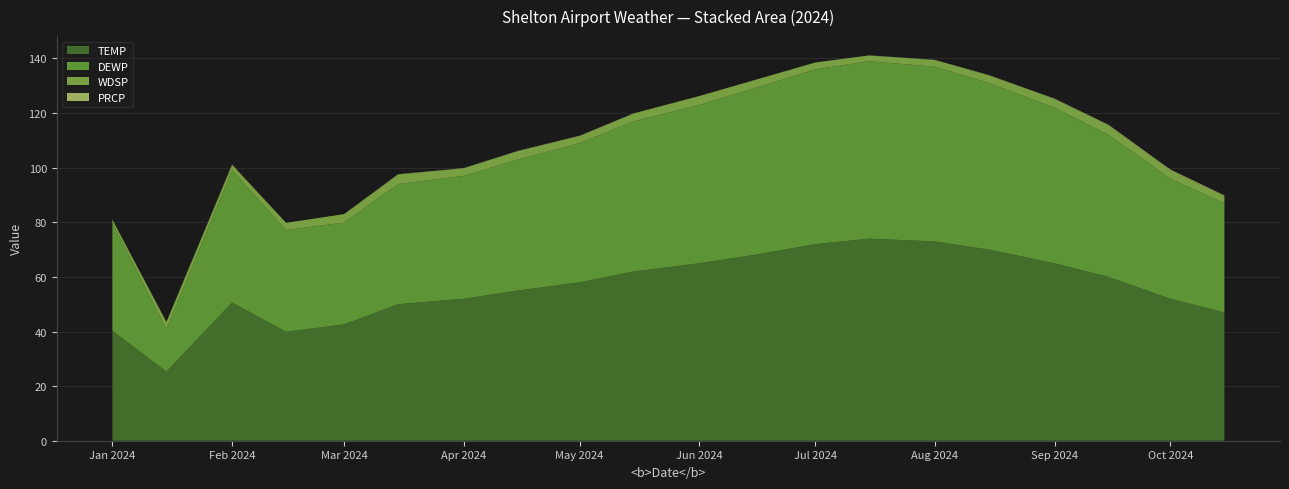

Reading left to right, list all the values displayed in this chart.

TEMP: 2024-01-01=40.3	2024-01-15=25.3	2024-02-01=50.6	2024-02-15=39.9	2024-03-01=42.6	2024-03-15=50.0	2024-04-01=52.0	2024-04-15=55.0	2024-05-01=58.0	2024-05-15=62.0	2024-06-01=65.0	2024-06-15=68.0	2024-07-01=72.0	2024-07-15=74.0	2024-08-01=73.0	2024-08-15=70.0	2024-09-01=65.0	2024-09-15=60.0	2024-10-01=52.0	2024-10-15=47.0
DEWP: 2024-01-01=39.6	2024-01-15=15.6	2024-02-01=48.5	2024-02-15=37.3	2024-03-01=37.3	2024-03-15=44.0	2024-04-01=45.0	2024-04-15=48.0	2024-05-01=51.0	2024-05-15=55.0	2024-06-01=58.0	2024-06-15=61.0	2024-07-01=64.0	2024-07-15=65.0	2024-08-01=64.0	2024-08-15=61.0	2024-09-01=57.0	2024-09-15=52.0	2024-10-01=44.0	2024-10-15=40.0
WDSP: 2024-01-01=1.1	2024-01-15=2.6	2024-02-01=1.8	2024-02-15=2.6	2024-03-01=3.1	2024-03-15=3.5	2024-04-01=2.8	2024-04-15=3.0	2024-05-01=2.5	2024-05-15=2.8	2024-06-01=3.2	2024-06-15=2.9	2024-07-01=2.5	2024-07-15=2.1	2024-08-01=2.4	2024-08-15=2.8	2024-09-01=3.1	2024-09-15=3.4	2024-10-01=2.9	2024-10-15=2.6
PRCP: 2024-01-01=0.0	2024-01-15=0.0	2024-02-01=0.2	2024-02-15=0.0	2024-03-01=0.0	2024-03-15=0.1	2024-04-01=0.1	2024-04-15=0.1	2024-05-01=0.2	2024-05-15=0.1	2024-06-01=0.1	2024-06-15=0.1	2024-07-01=0.0	2024-07-15=0.0	2024-08-01=0.1	2024-08-15=0.1	2024-09-01=0.2	2024-09-15=0.3	2024-10-01=0.4	2024-10-15=0.2